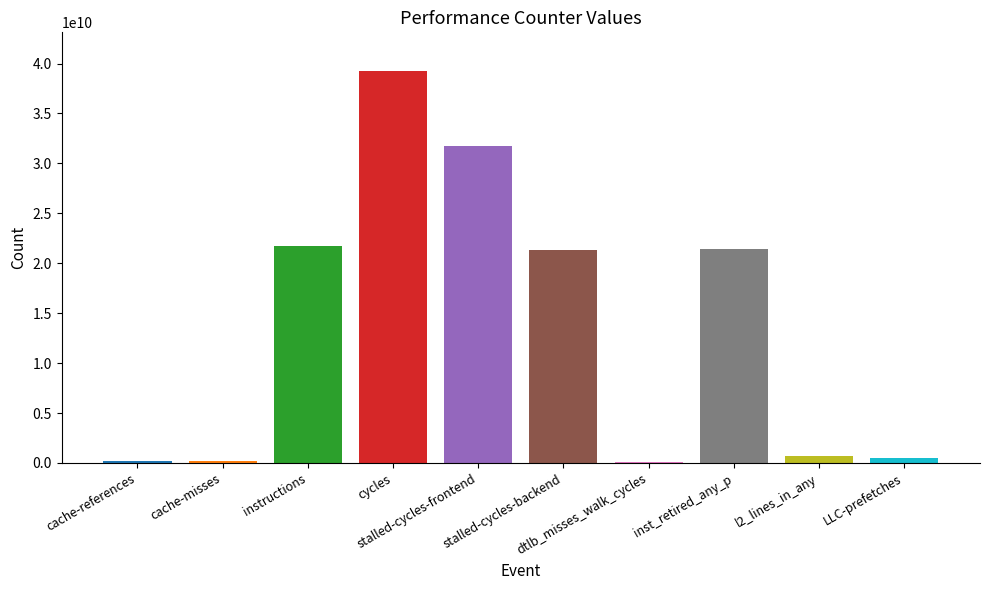

What is the sum of the values at l2_lines_in_any and cache-misses?

874561878